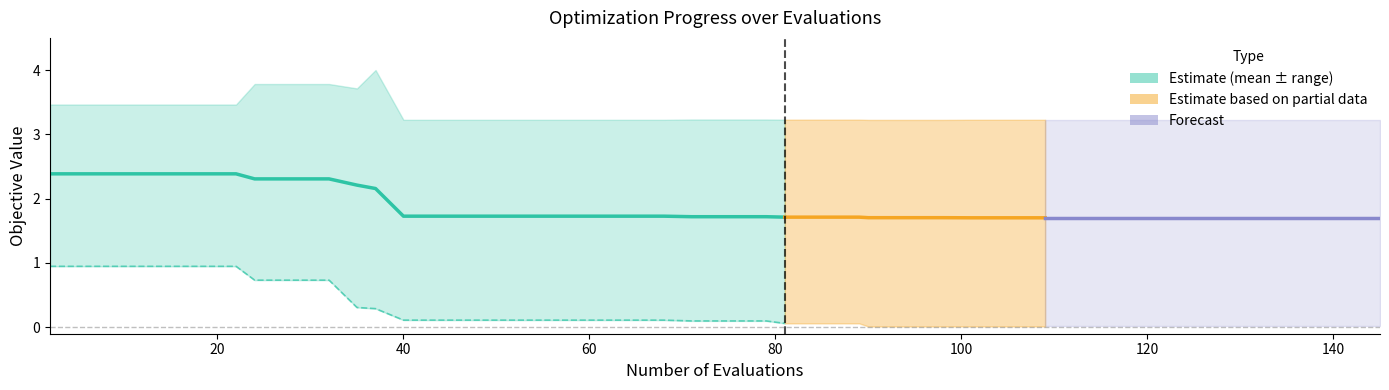

Does the chart display data point markers on the line(s)?

No